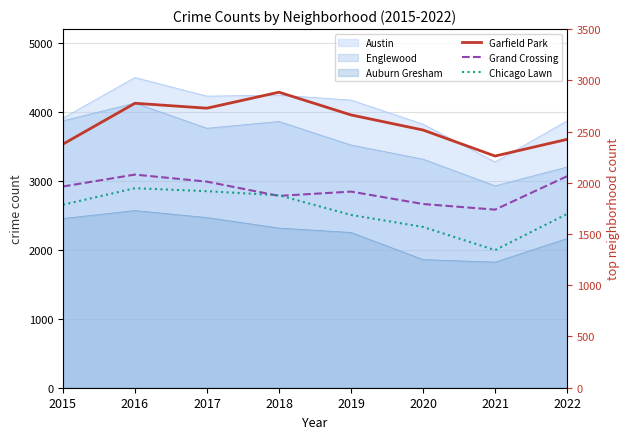

How many lines are shown in the chart?

3